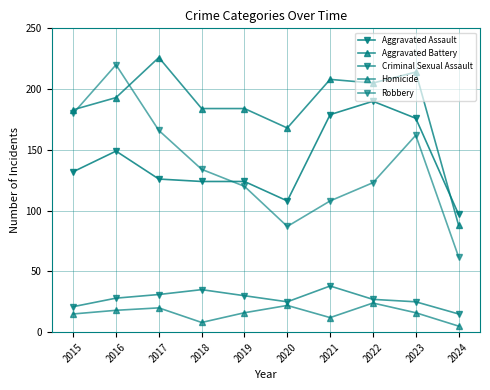

How many data points does each series have?

10